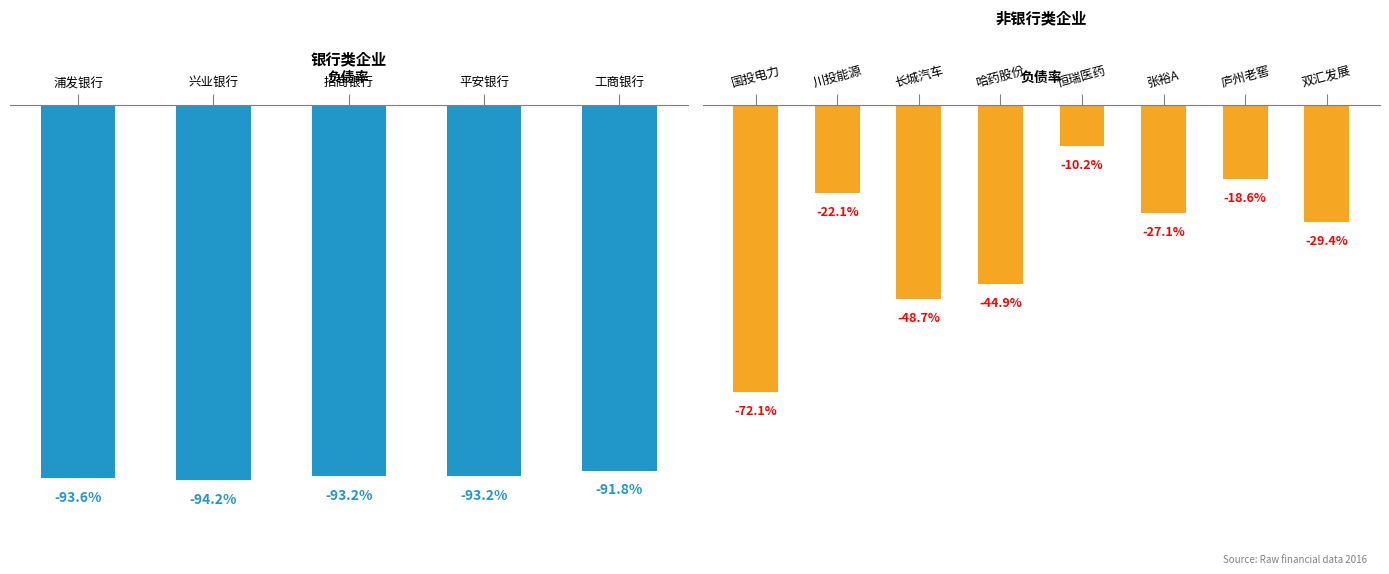

What is the maximum value shown in the chart?

-0.1